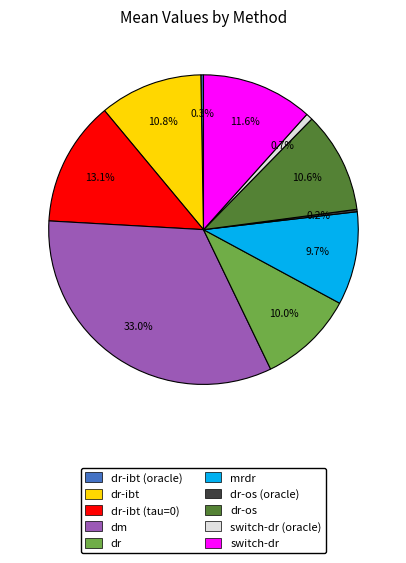

Does any single category account for the majority?

No